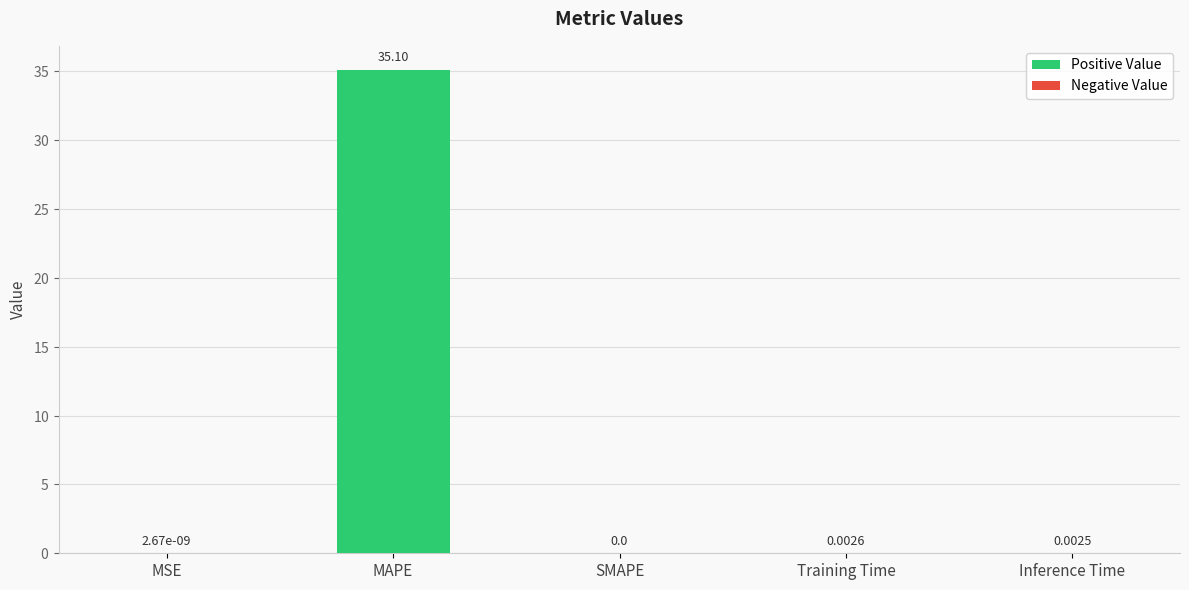

What is the sum of the values at MAPE and Training Time?

35.1